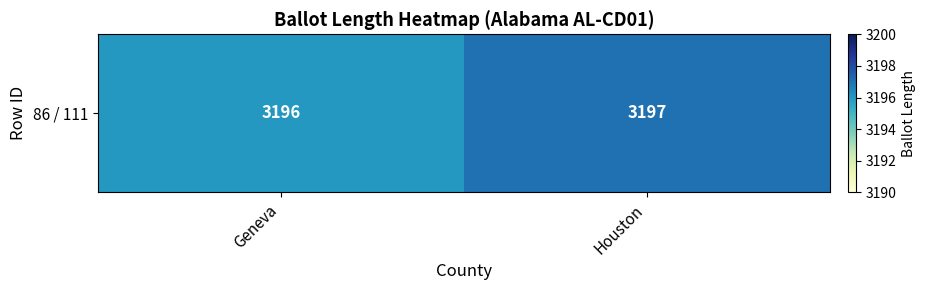

What is the difference between the maximum and minimum values?

1